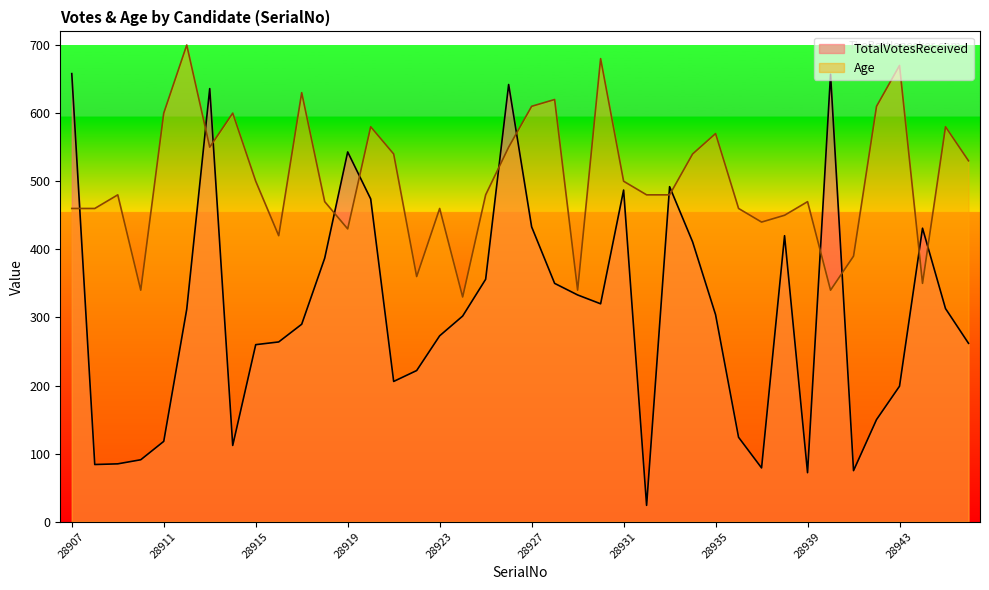

What is the greatest value displayed?

700